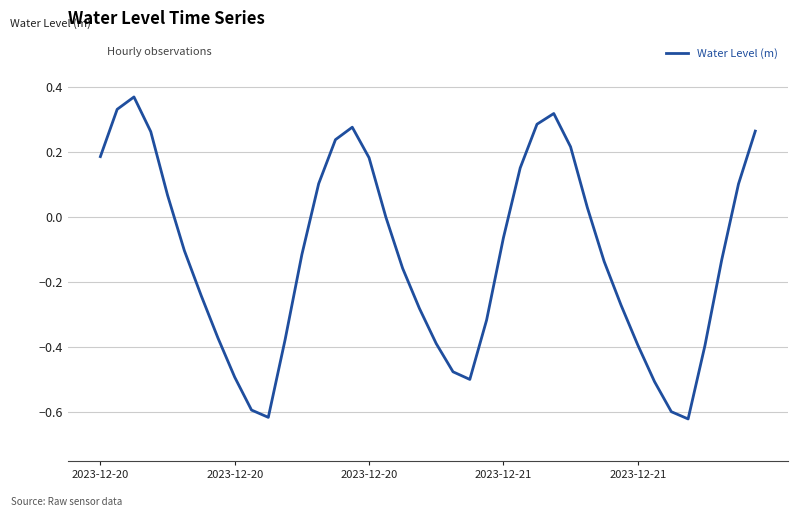

What is the maximum value shown in the chart?

0.4